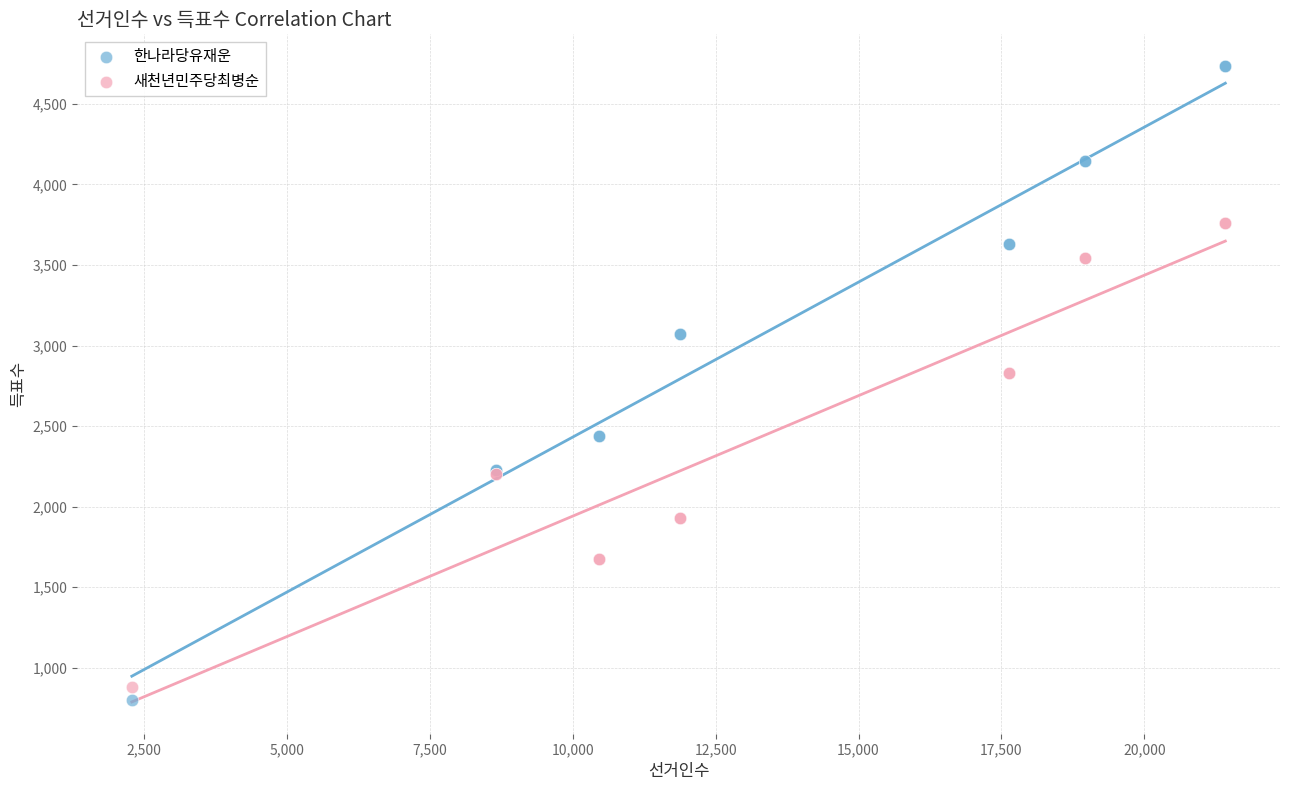

Which series contains the lowest Y value?

한나라당유재운